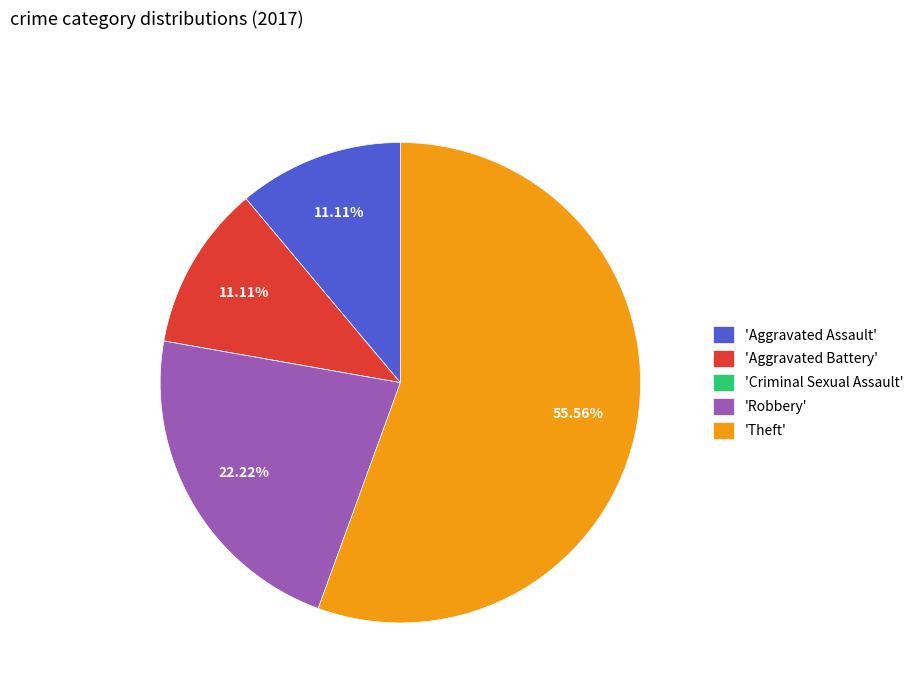

To the nearest percent, what is the difference between the largest and smallest slice percentages?

56%